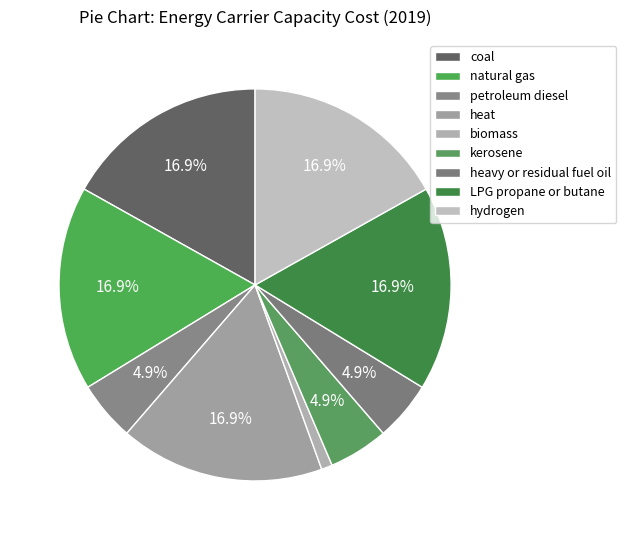

To the nearest percent, what is the combined percentage of coal and heavy or residual fuel oil?

22%